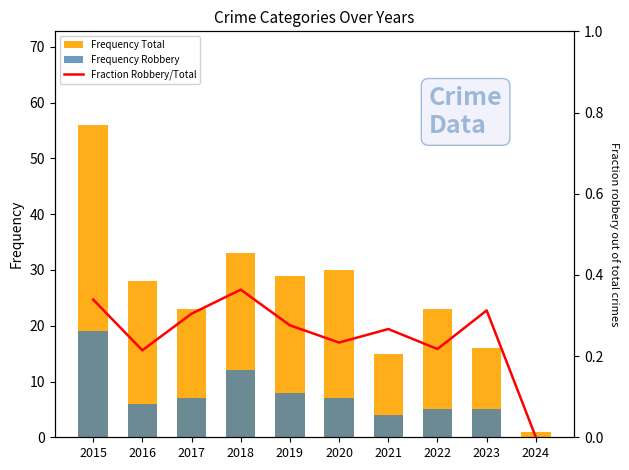

How many groups of bars are there?

10